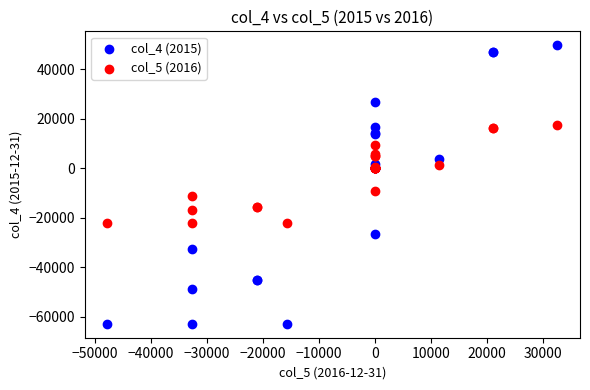

Which series reaches the maximum Y coordinate?

col_4 (2015)